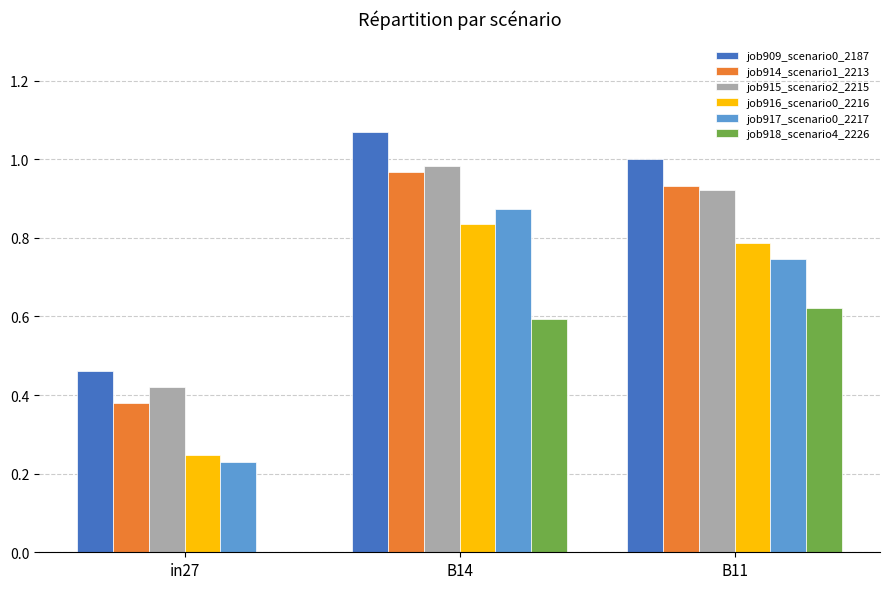

Which category has the highest value across all series?

B14